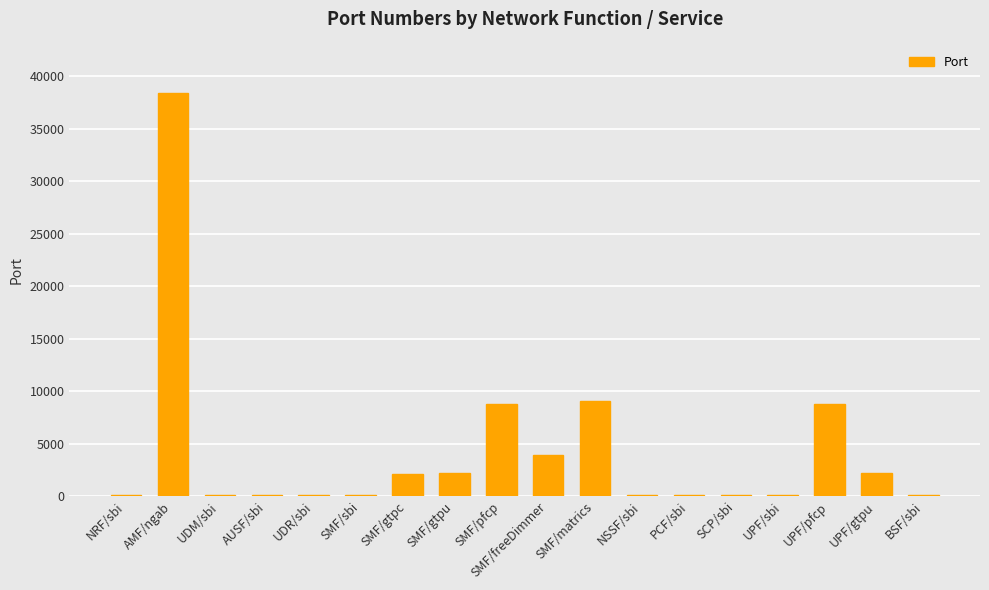

What is the ratio of the value at UPF/pfcp to the value at SMF/gtpu?

4.1